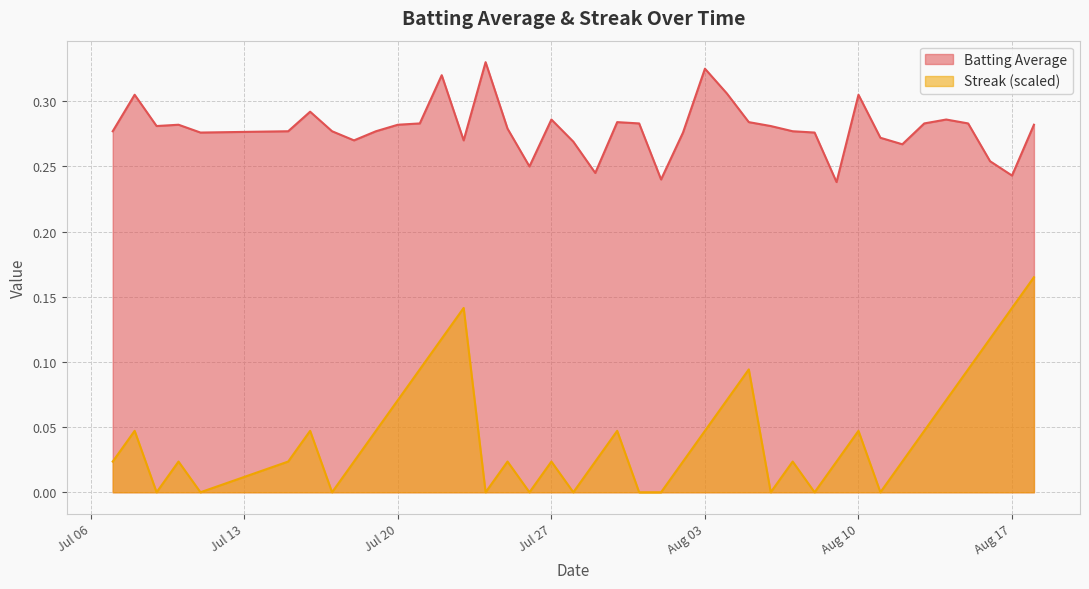

Rank the series by their maximum value, from lowest to highest.

Streak (scaled), Batting Average